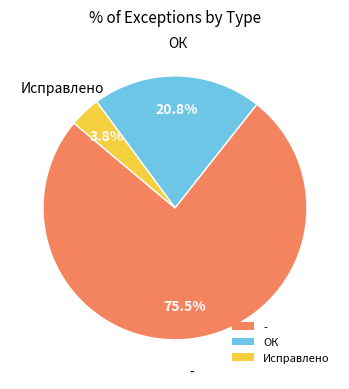

To the nearest percent, what is the difference between the - and ОК slice percentages?

55%